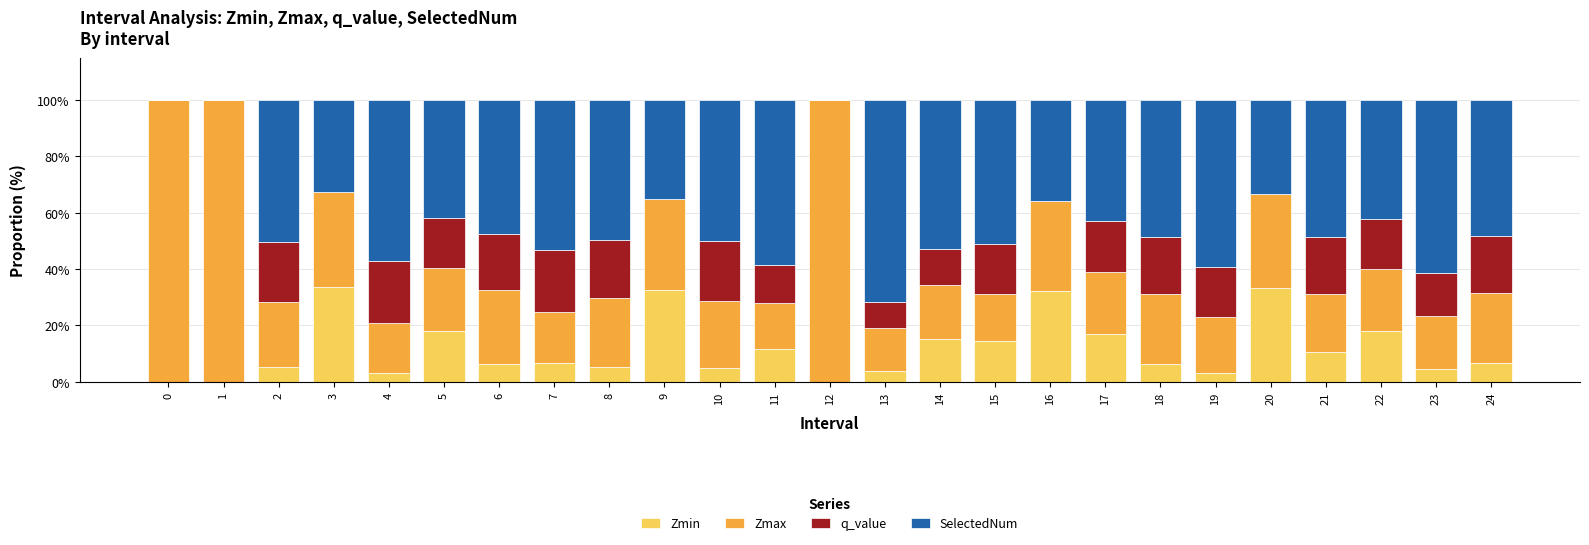

What is the sum of all Zmin values?

292.5